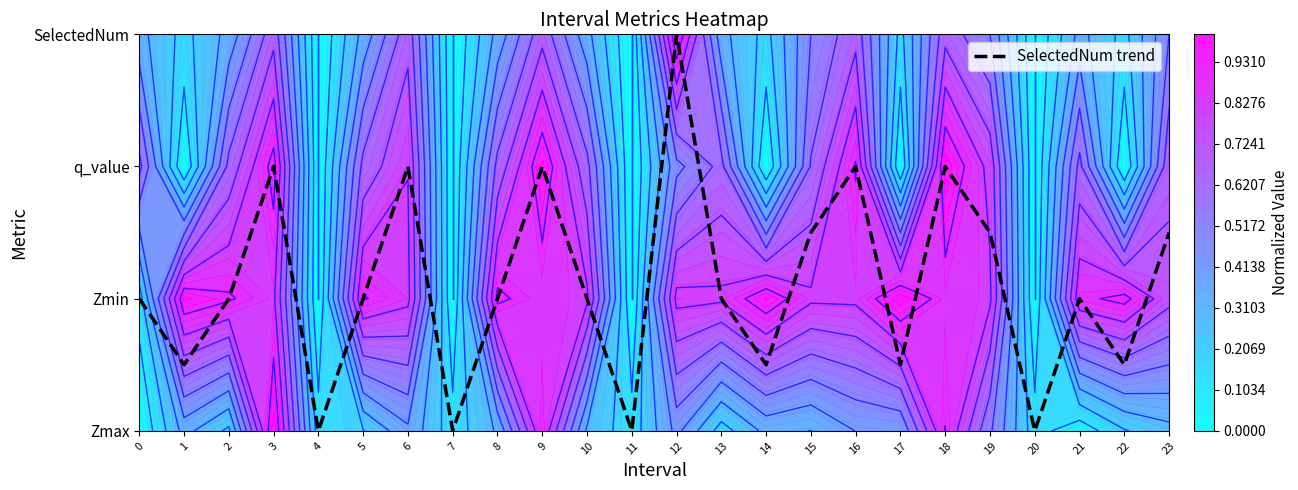

List the labels in order of value, smallest first.

4, 7, 11, 20, 1, 14, 17, 22, 0, 2, 5, 8, 10, 13, 21, 15, 19, 23, 3, 6, 9, 16, 18, 12